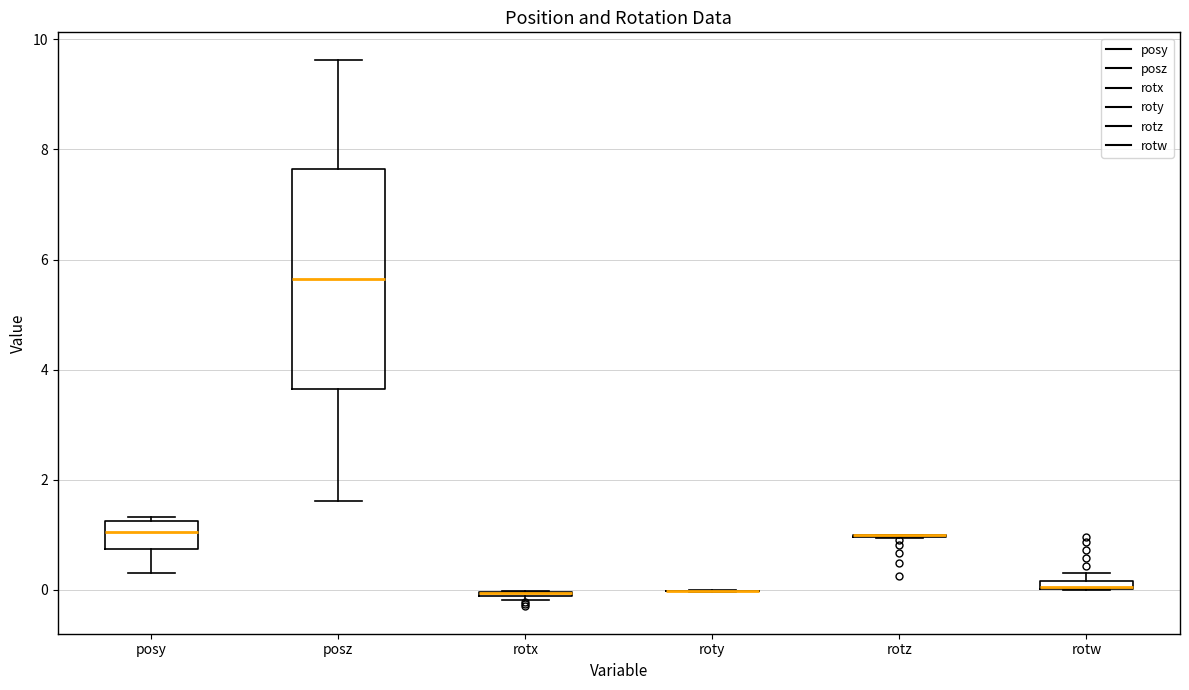

Comparing the boxes themselves (not the whiskers), which one is the tallest?

posz